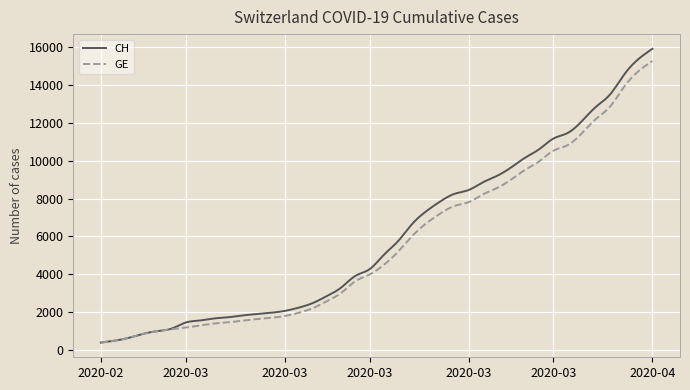

Which series has the largest range (max minus min)?

CH